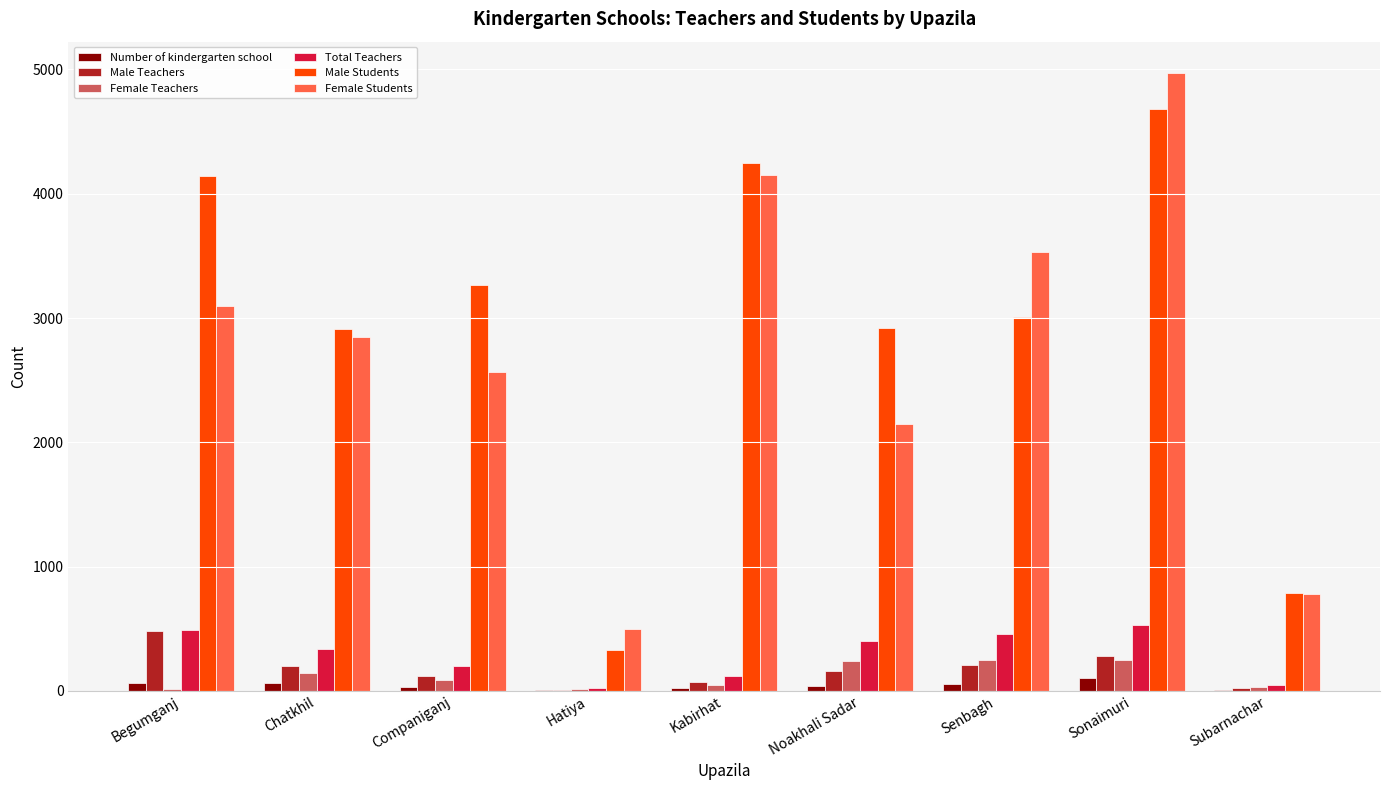

At which category is the sum across all series the highest?

Sonaimuri